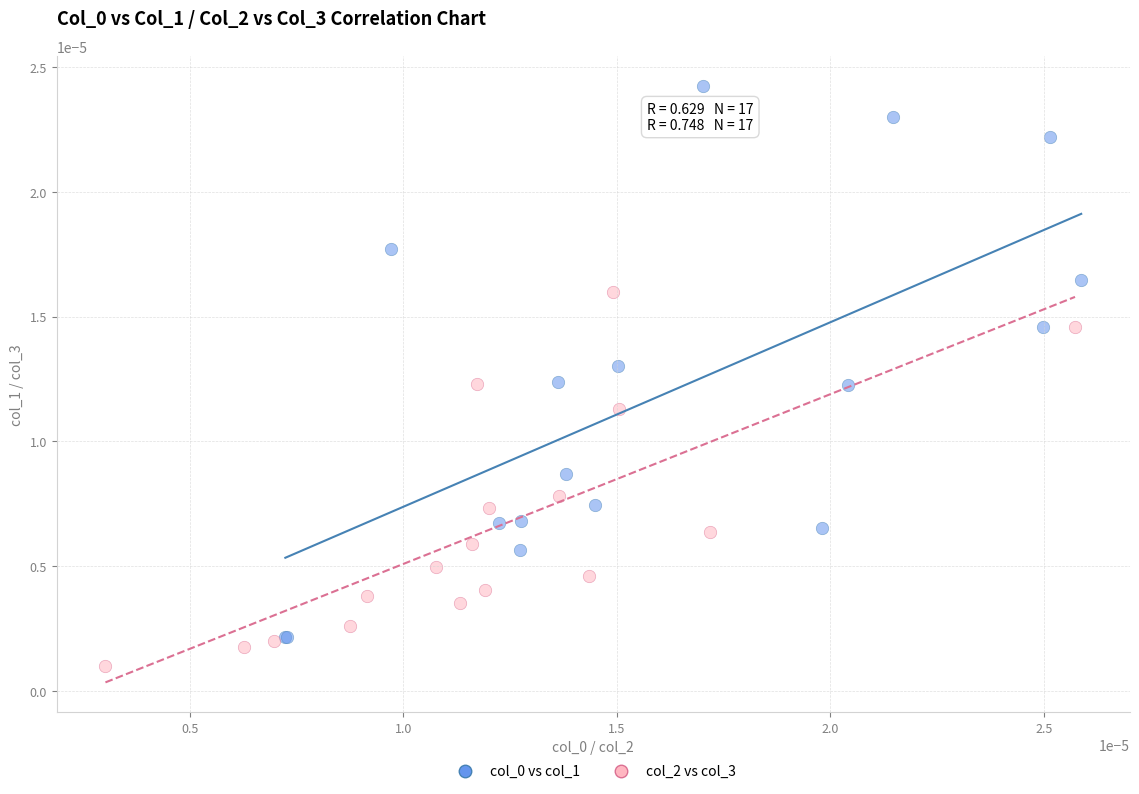

Which series contains the lowest Y value?

col_2 vs col_3